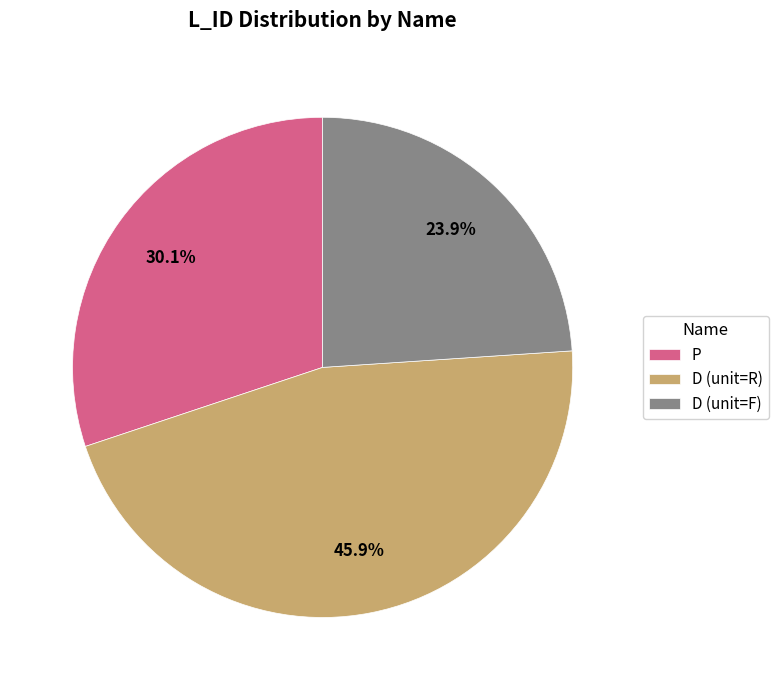

Does any single category account for the majority?

No